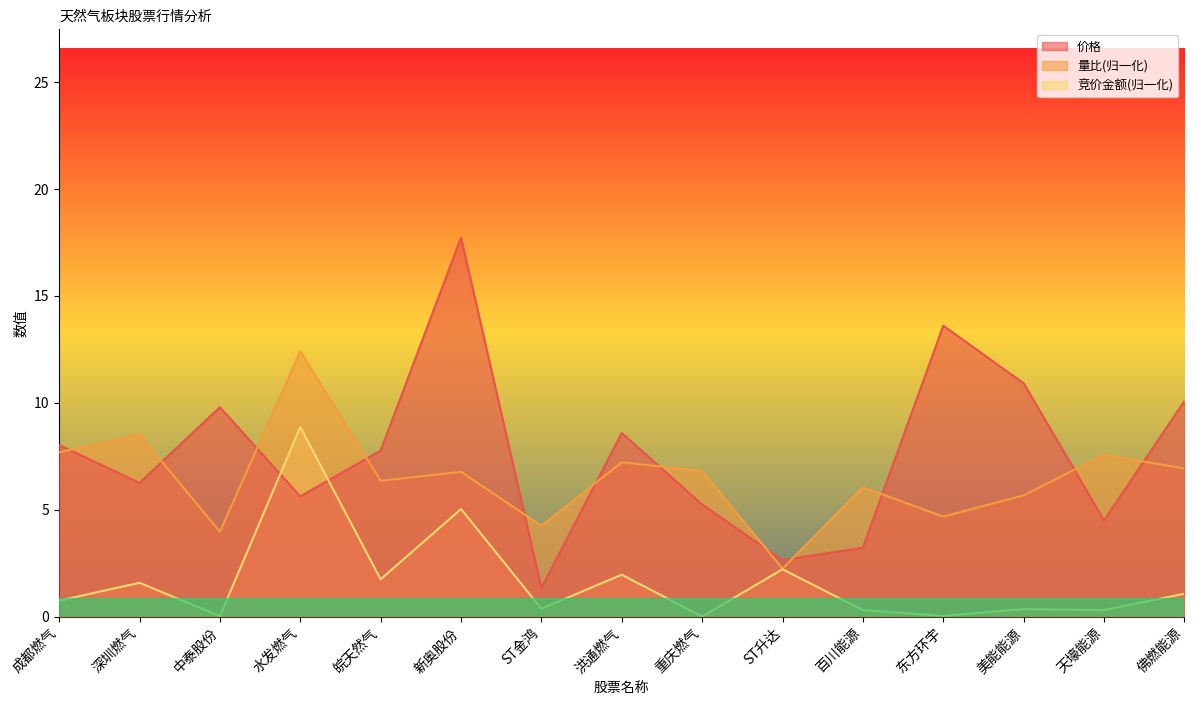

How many series are shown in this chart?

3